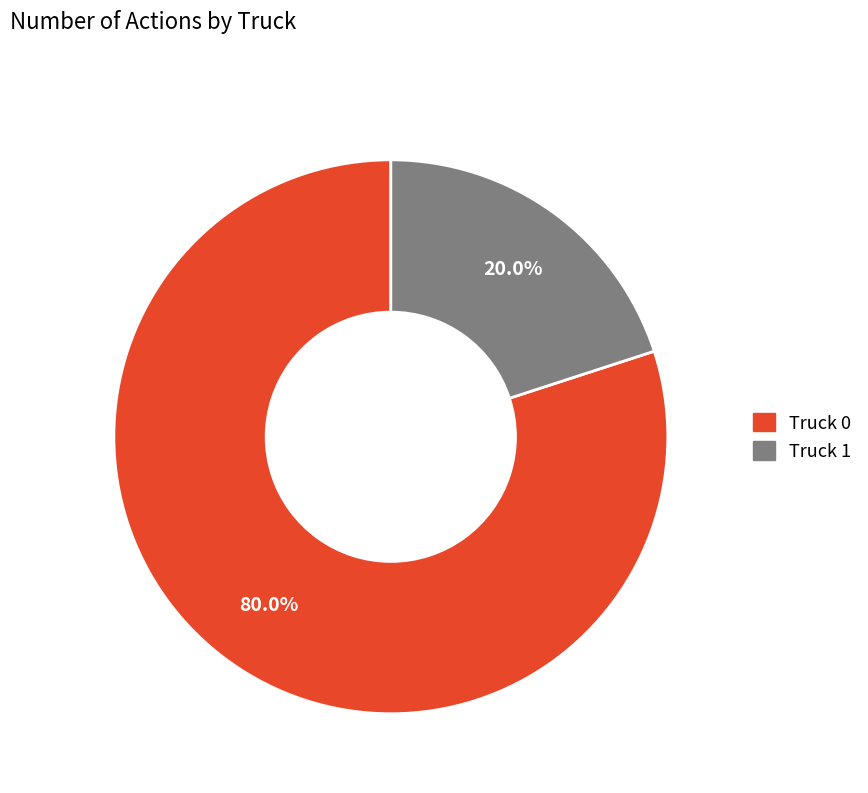

Combined, do Truck 1 and Truck 0 account for over 50%?

Yes